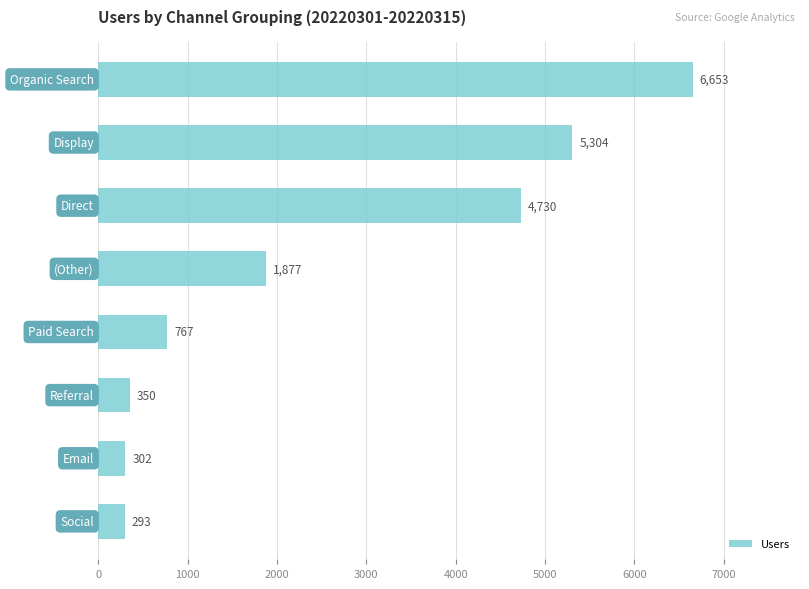

What is the maximum value shown in the chart?

6653